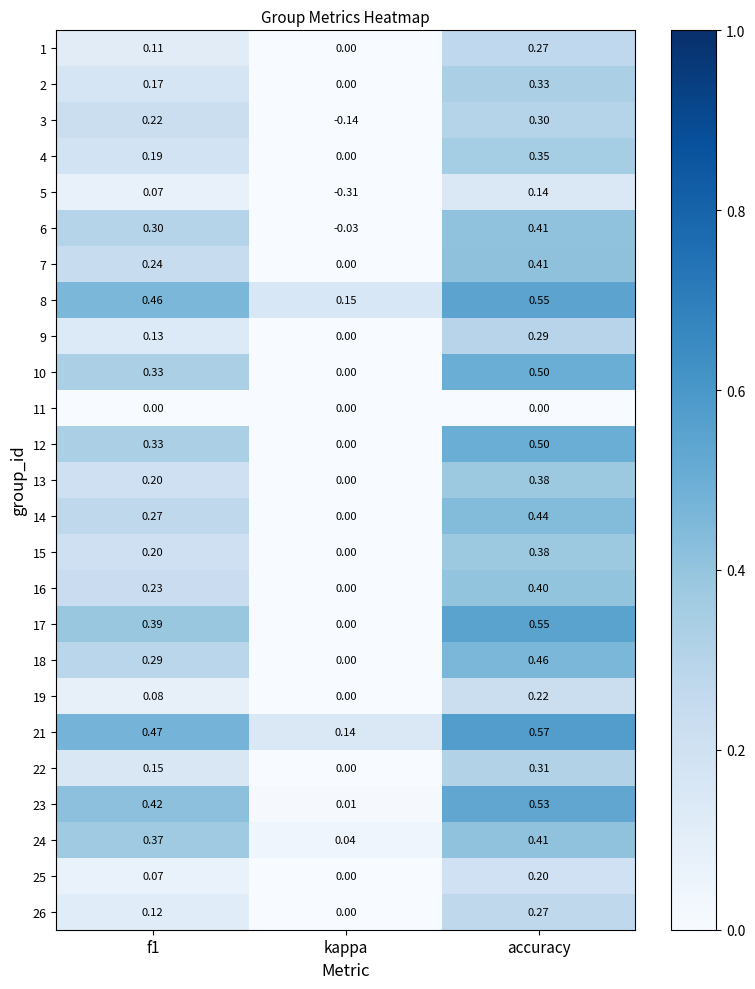

At which category does the chart reach its minimum across all series?

kappa